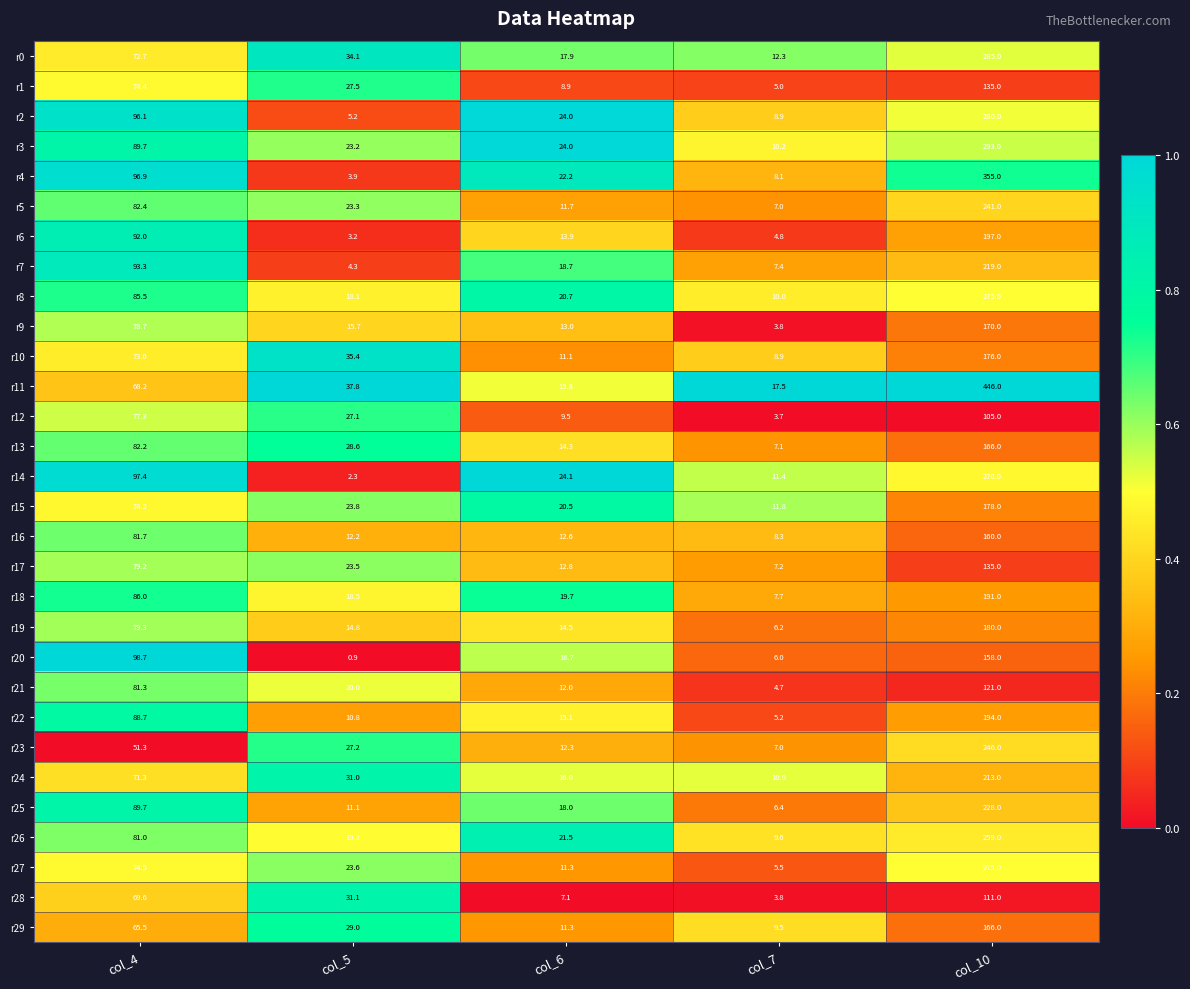

What is the approximate value of r7 at col_5?

4.3